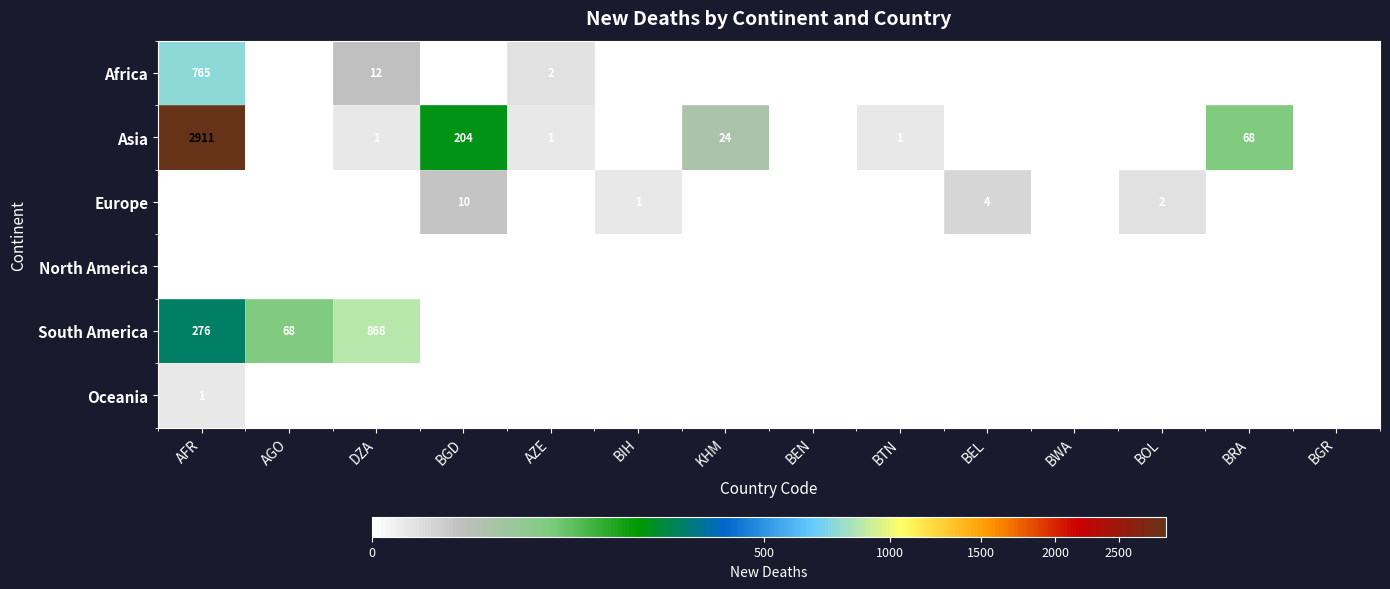

Which series has the largest range (max minus min)?

Asia